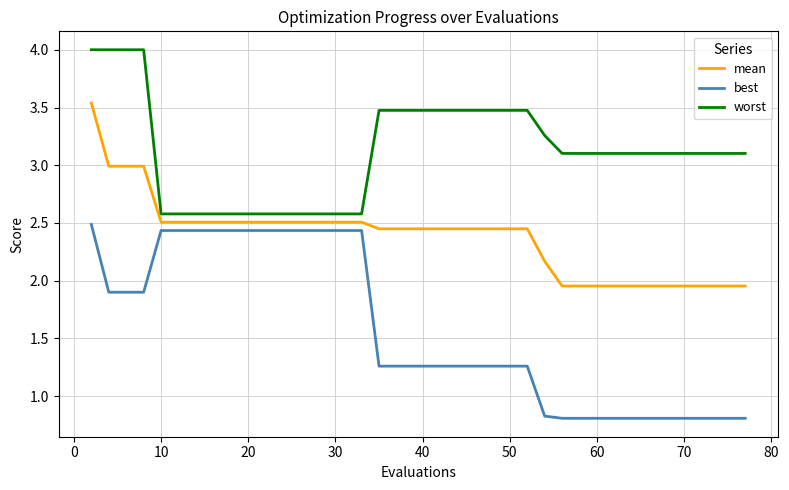

What is the smallest value displayed?

0.8